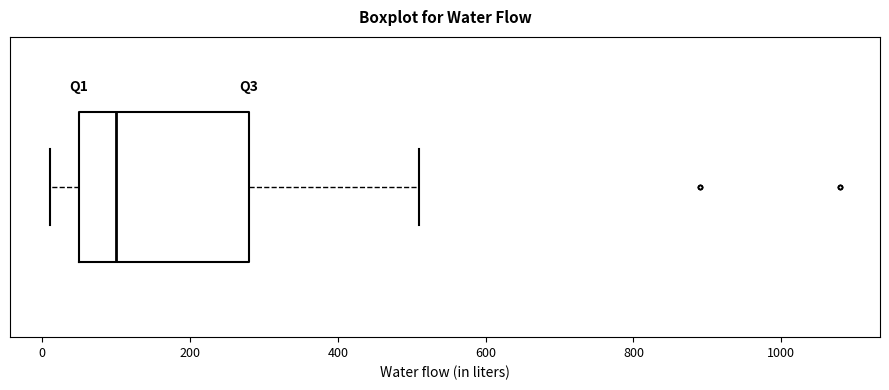

Read this box plot against the x-axis: the position of the median line, the range covered by the box, and the ends of both whiskers. The values are not printed on the chart, so give them approximately, as read against the axis.

median 100, box 60 to 280, whiskers 20 to 520